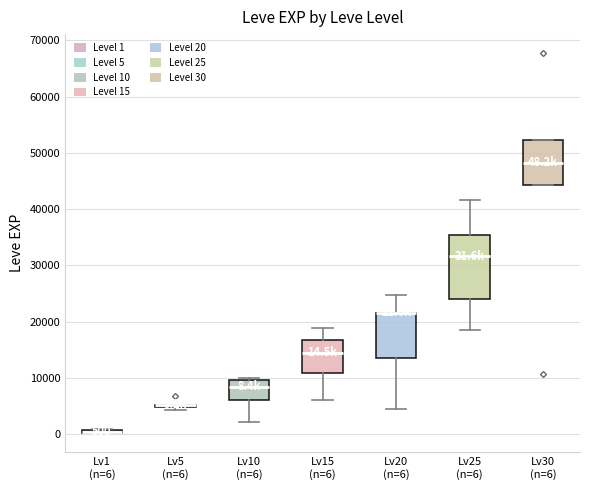

Comparing the boxes themselves (not the whiskers), which one is the tallest?

Lv25 (n=6)